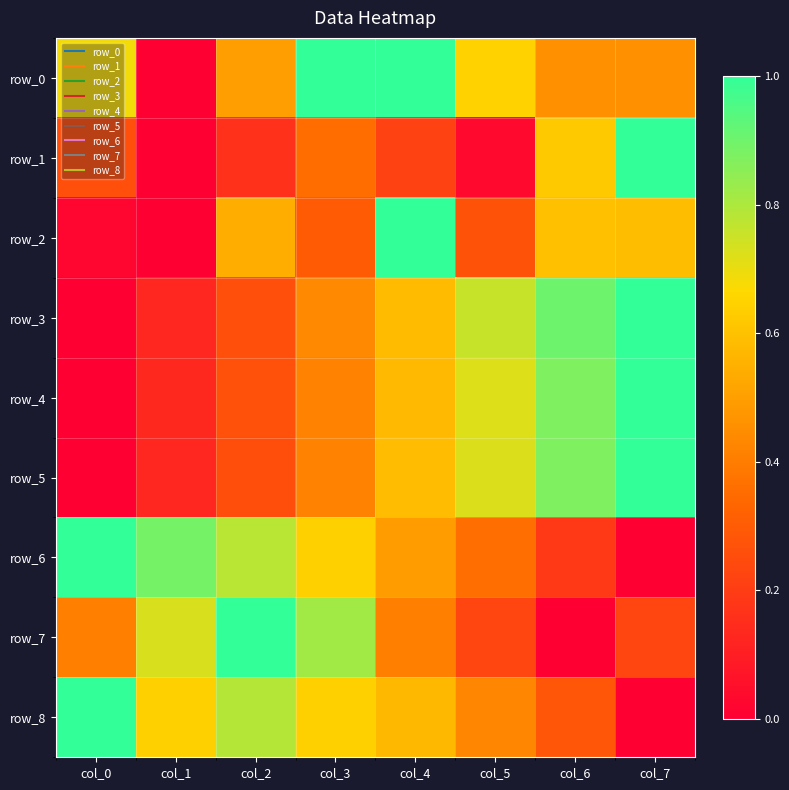

At which category does the chart reach its peak across all series?

col_3